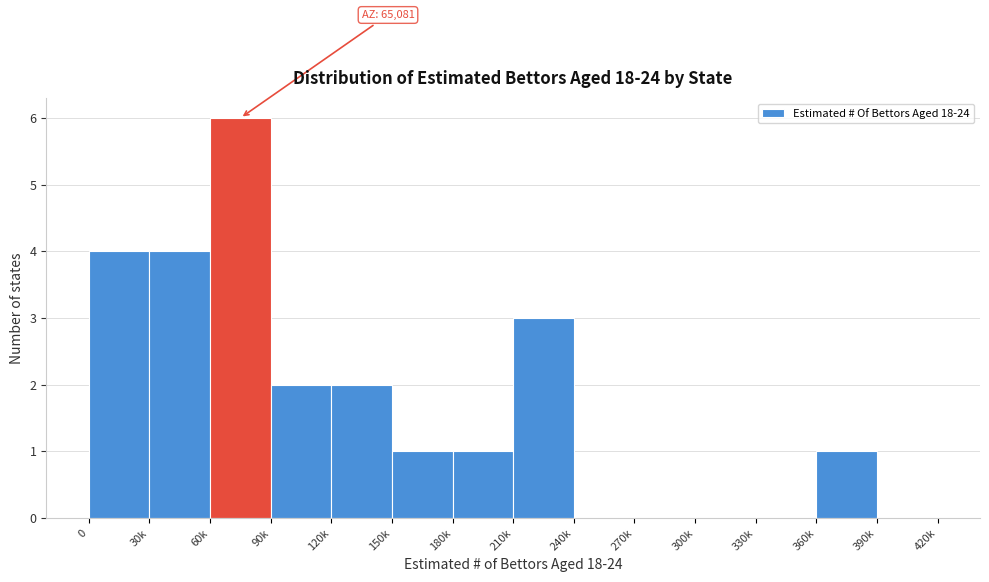

Reading right to left, transcribe all the data shown in this chart.

390k=0	360k=1	330k=0	300k=0	270k=0	240k=0	210k=3	180k=1	150k=1	120k=2	90k=2	60k=6	30k=4	0=4